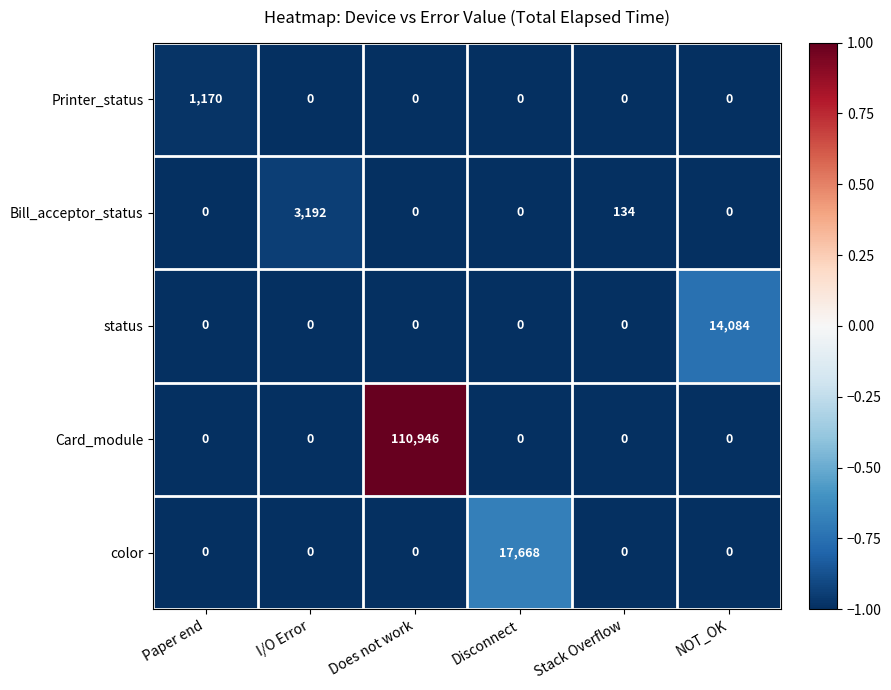

Reading left to right, extract all data points from this chart.

Printer_status: Paper end=1170	I/O Error=0	Does not work=0	Disconnect=0	Stack Overflow=0	NOT_OK=0
Bill_acceptor_status: Paper end=0	I/O Error=3192	Does not work=0	Disconnect=0	Stack Overflow=134	NOT_OK=0
status: Paper end=0	I/O Error=0	Does not work=0	Disconnect=0	Stack Overflow=0	NOT_OK=14084
Card_module: Paper end=0	I/O Error=0	Does not work=110946	Disconnect=0	Stack Overflow=0	NOT_OK=0
color: Paper end=0	I/O Error=0	Does not work=0	Disconnect=17668	Stack Overflow=0	NOT_OK=0